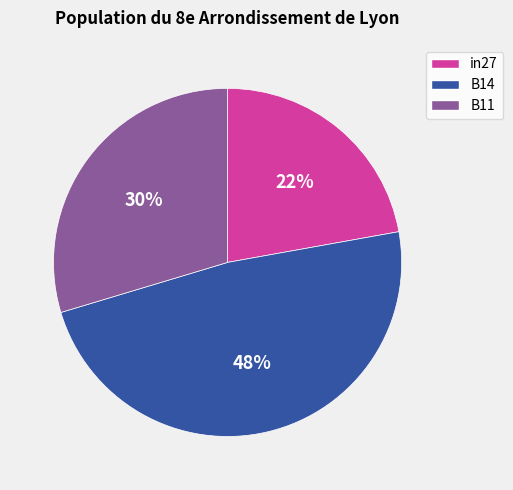

What is the largest slice in the pie chart?

B14